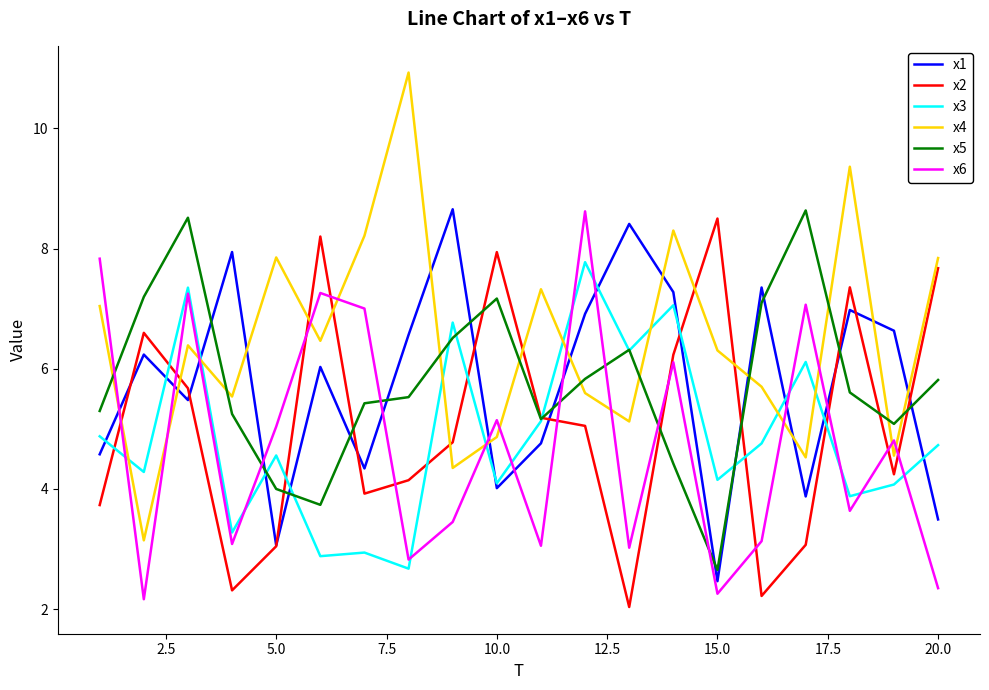

True or false: x1 and x3 intersect in this chart.

True